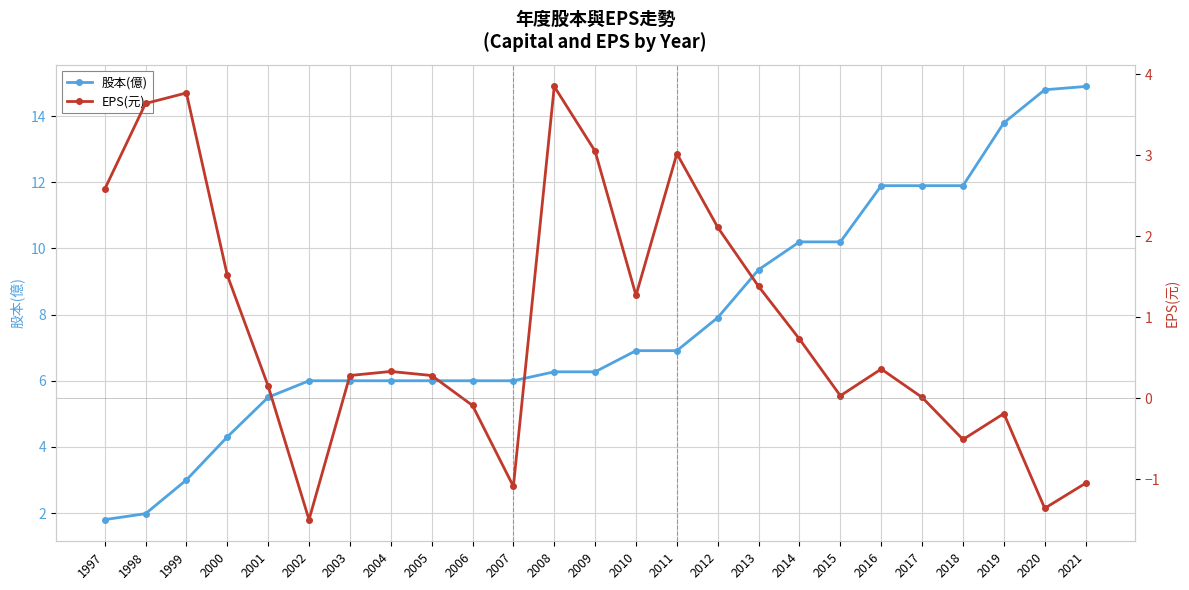

At which category does EPS(元) reach its first local valley?

2002